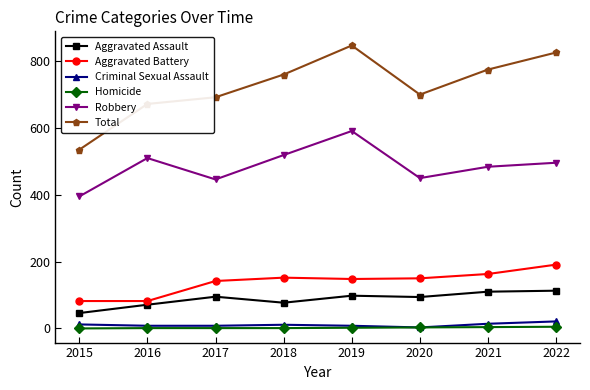

Is it true that Aggravated Assault equals 110 at 2021?

True